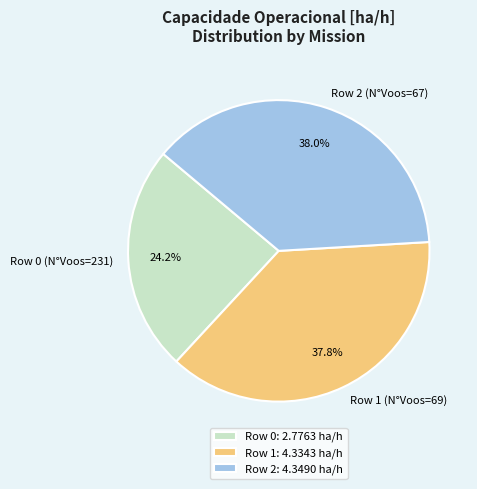

To the nearest percent, what is the average slice percentage?

33%